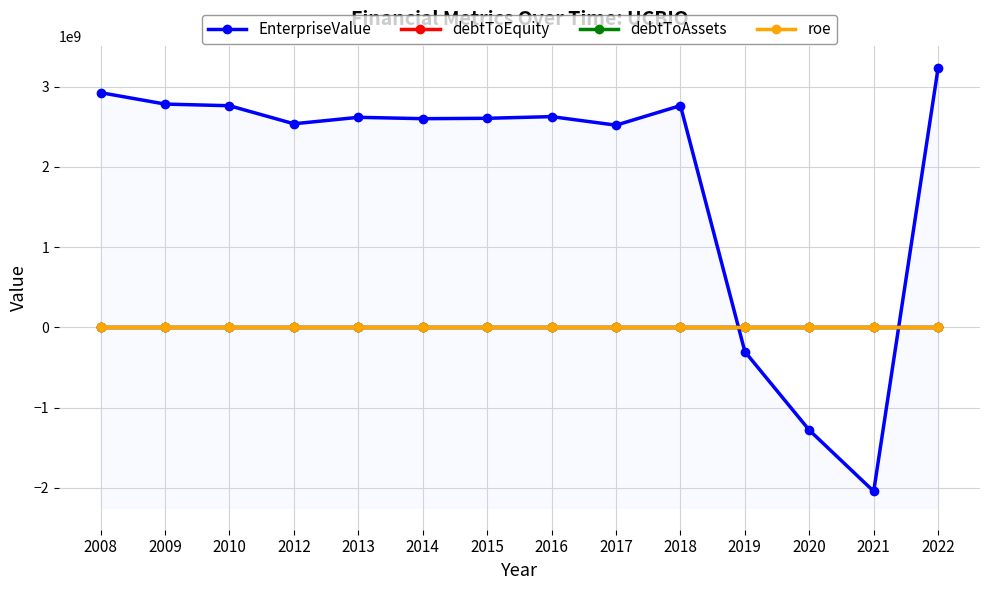

True or false: debtToEquity and debtToAssets cross at least once.

False